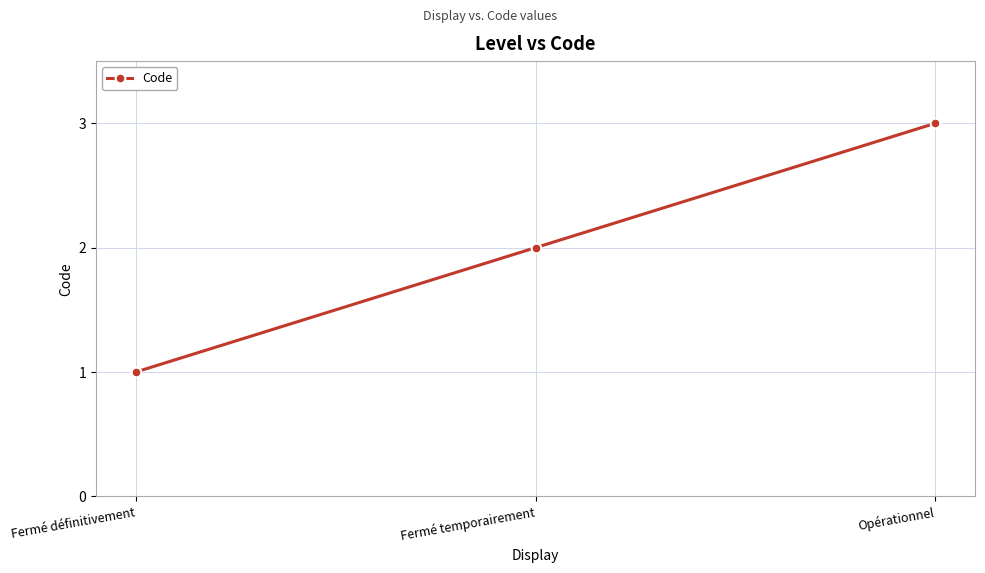

How many values are below 2?

1